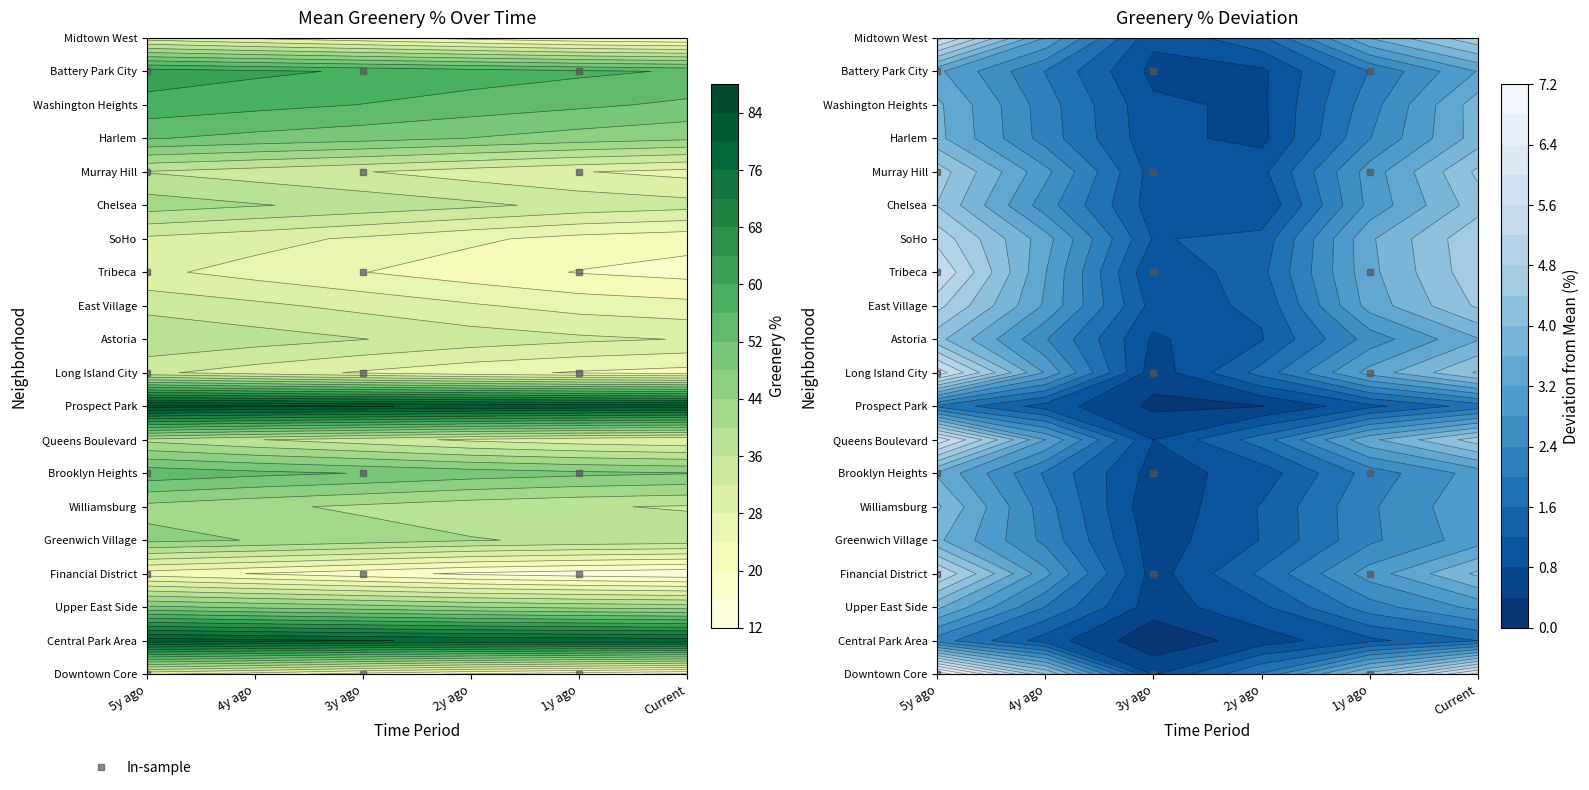

What is the maximum value shown in the chart?

85.8